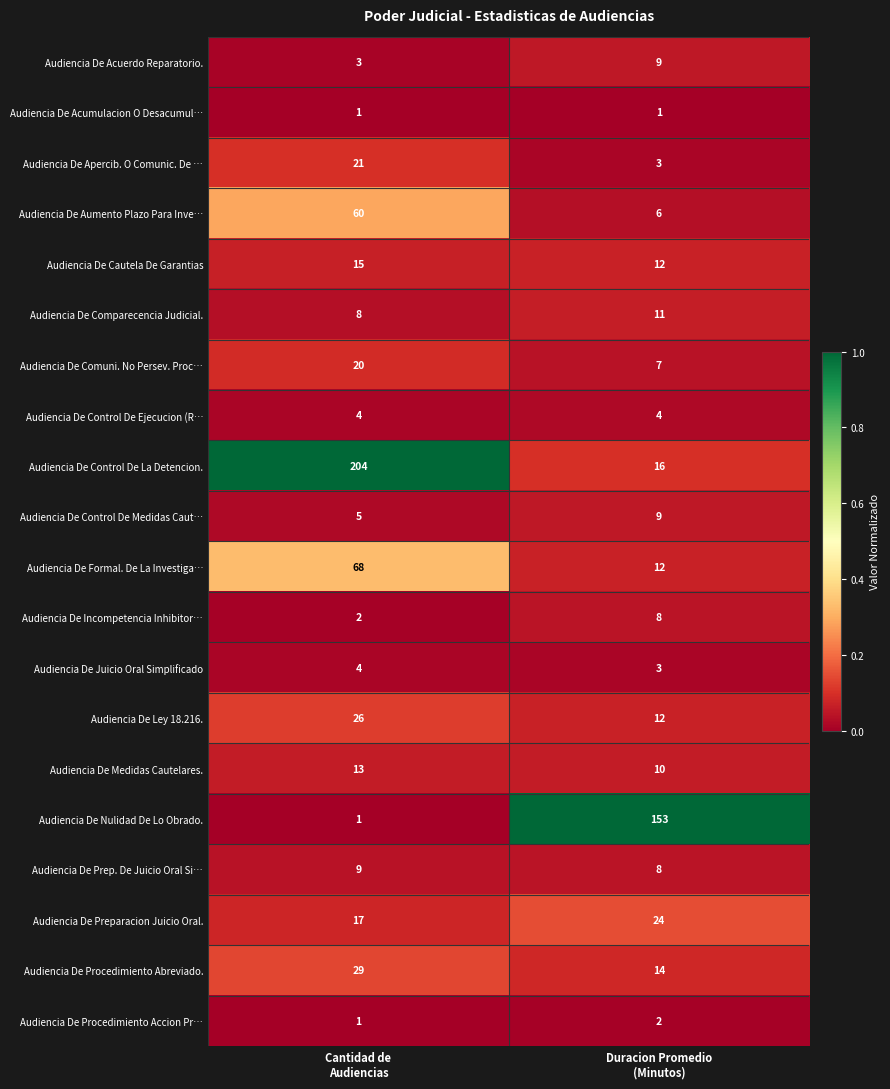

What is the maximum value for Audiencia De Aumento Plazo Para Inve…?

60